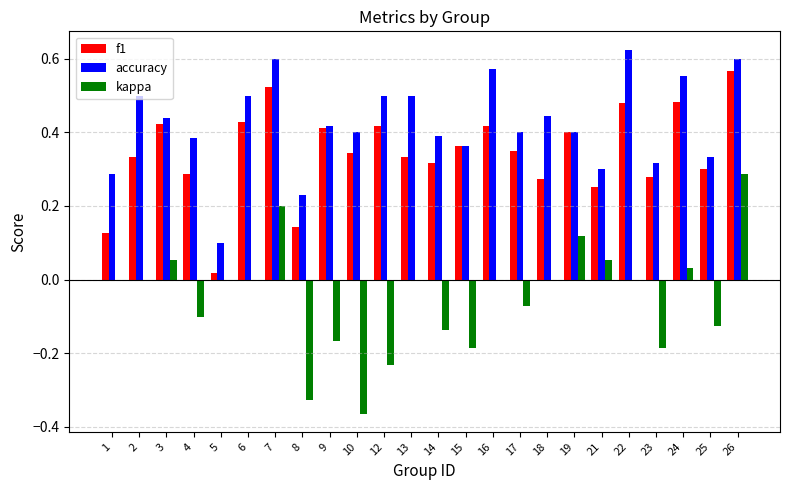

What is the sum of all kappa values?

-1.2